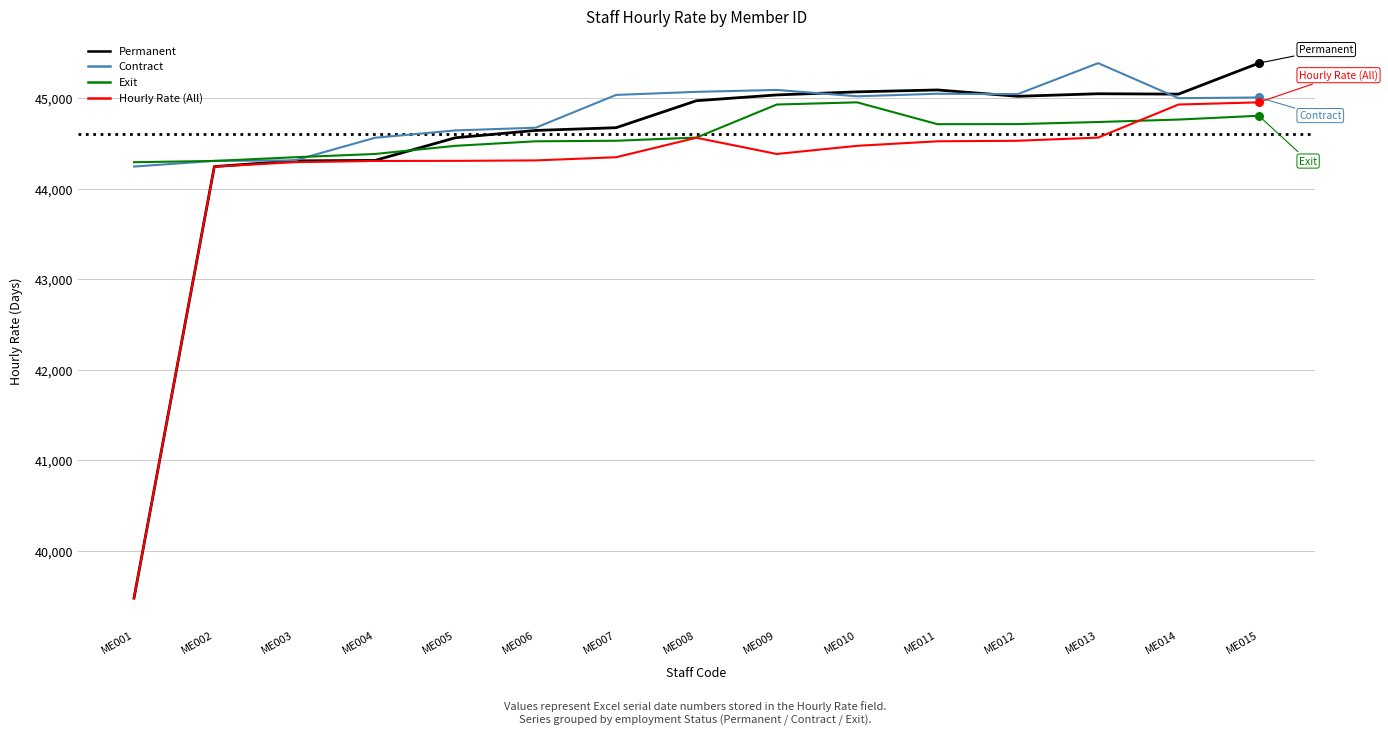

Which series has the largest range (max minus min)?

Permanent